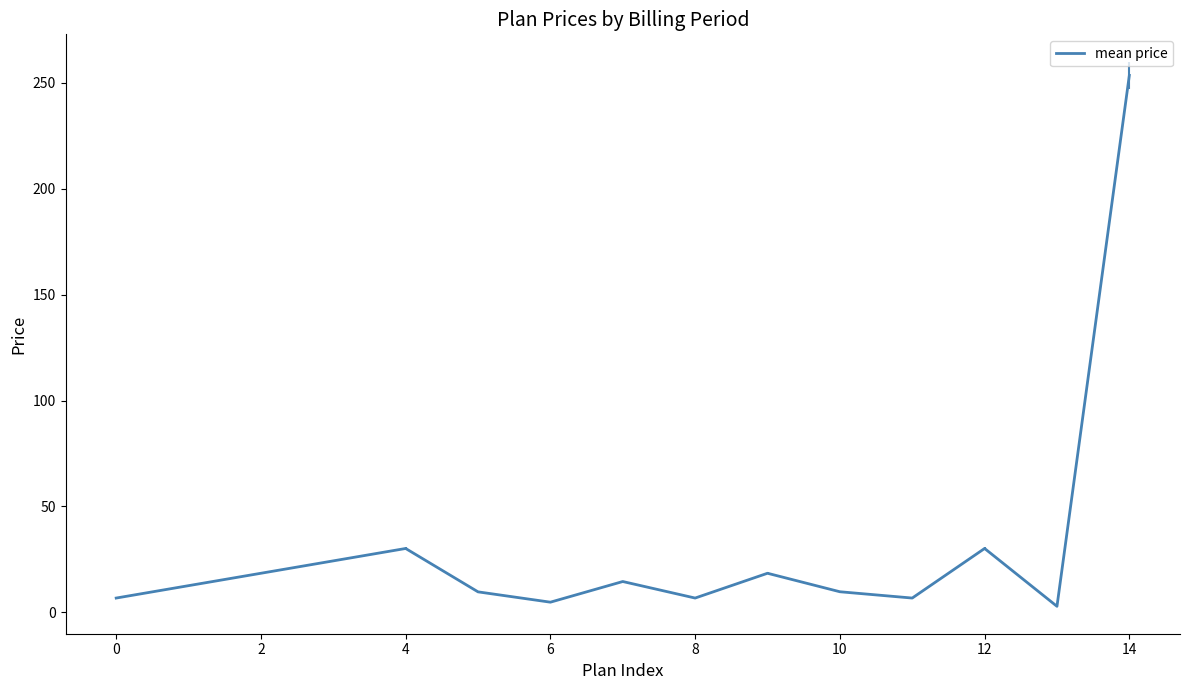

What is the difference between the maximum and second lowest values?

248.7